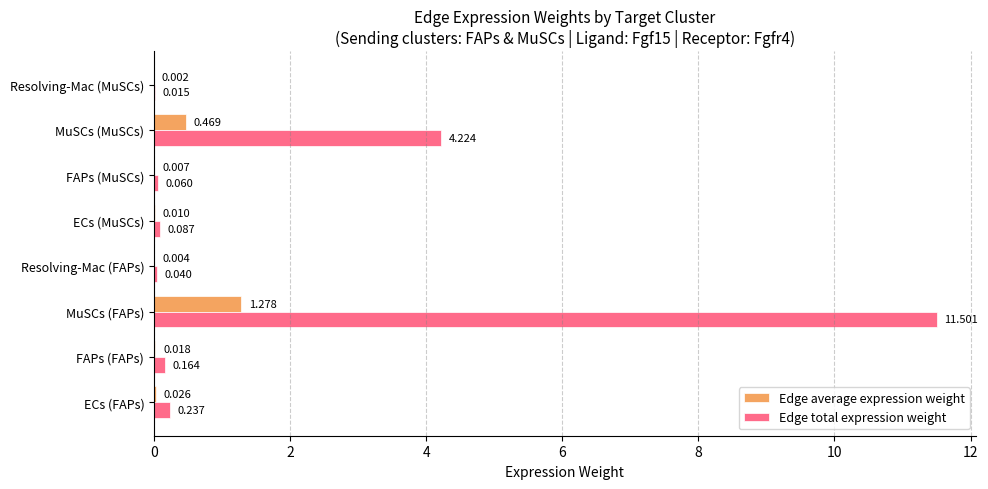

At which category is the sum across all series the highest?

MuSCs (FAPs)